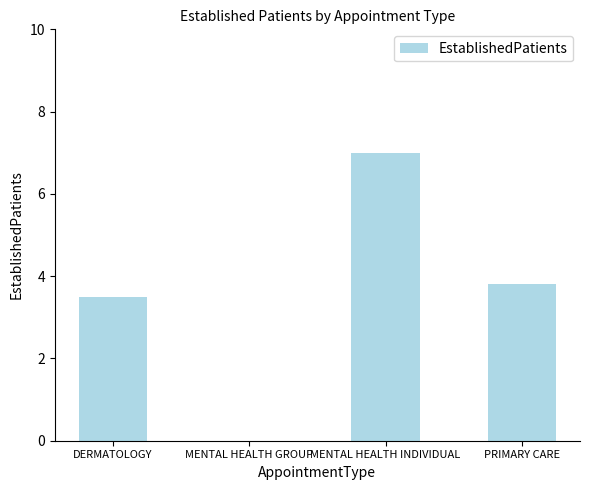

What is the approximate value at DERMATOLOGY?

3.5